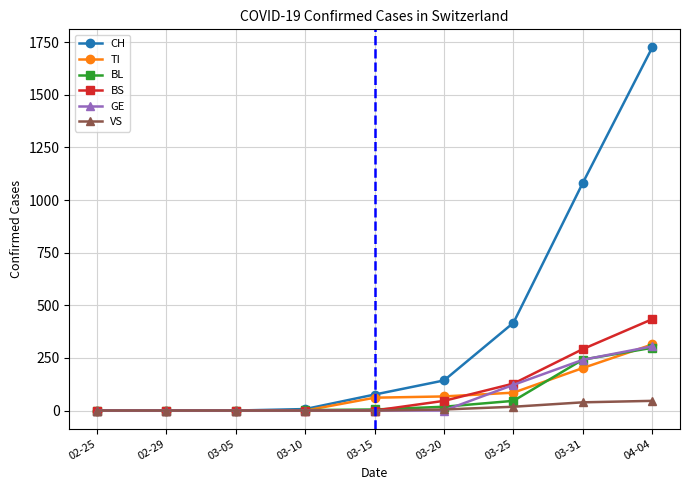

How many values in the BS series exceed 0?

4